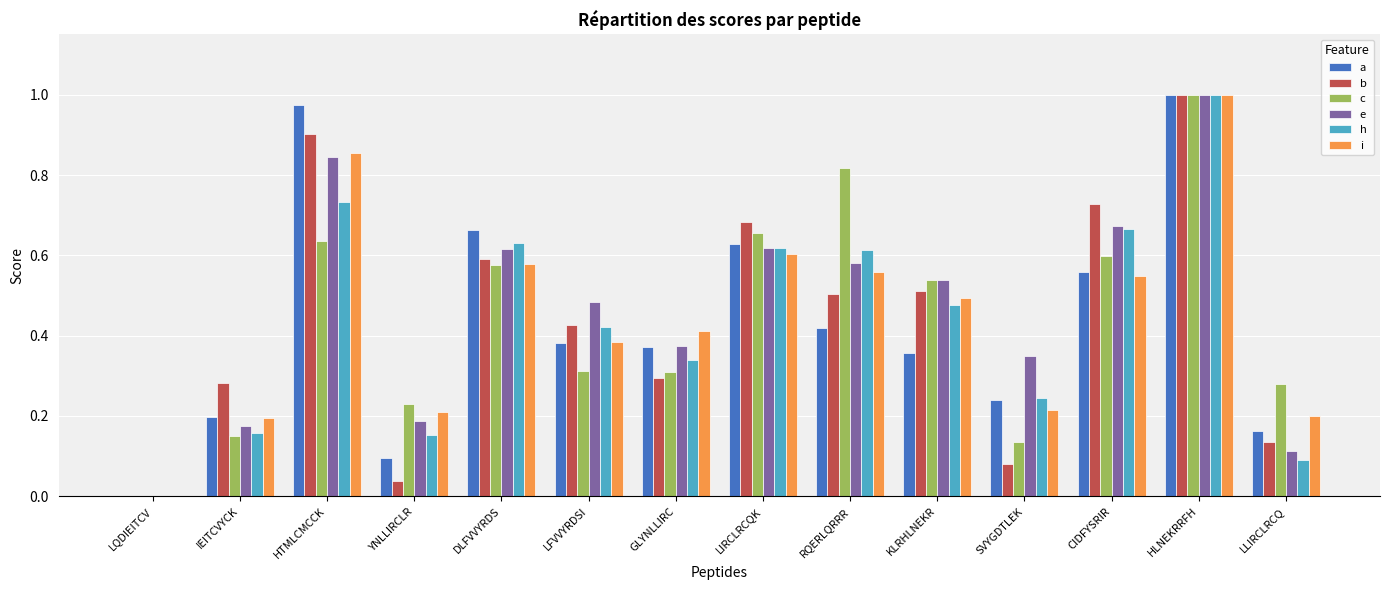

What is the sum of all b values?

6.2